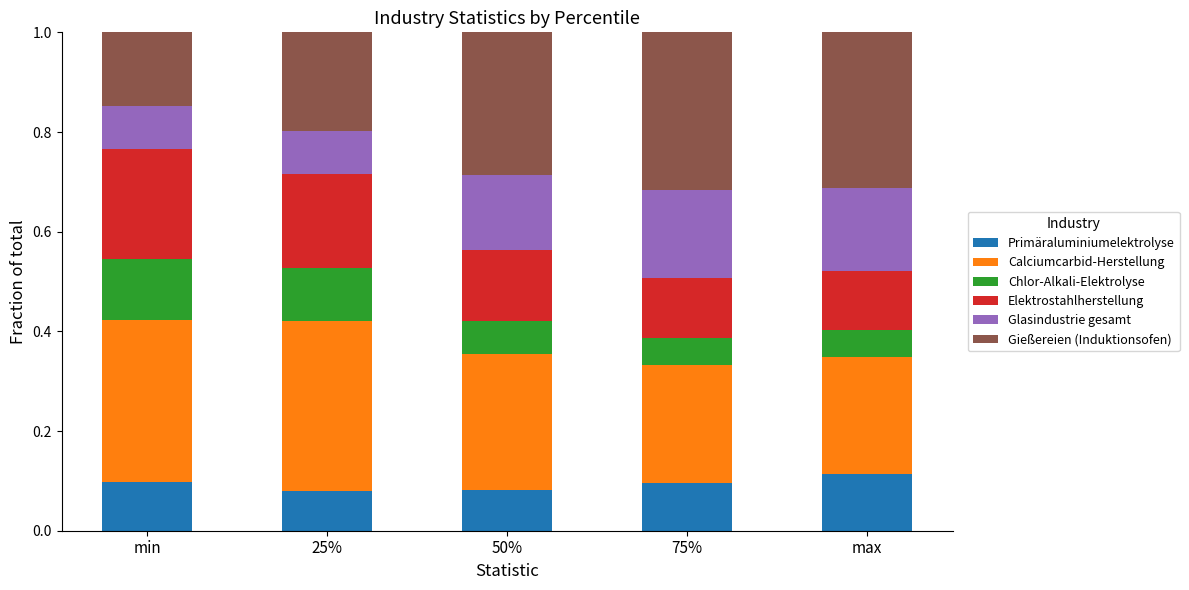

What are all the series names shown in the legend?

Primäraluminiumelektrolyse, Calciumcarbid-Herstellung, Chlor-Alkali-Elektrolyse, Elektrostahlherstellung, Glasindustrie gesamt, Gießereien (Induktionsofen)